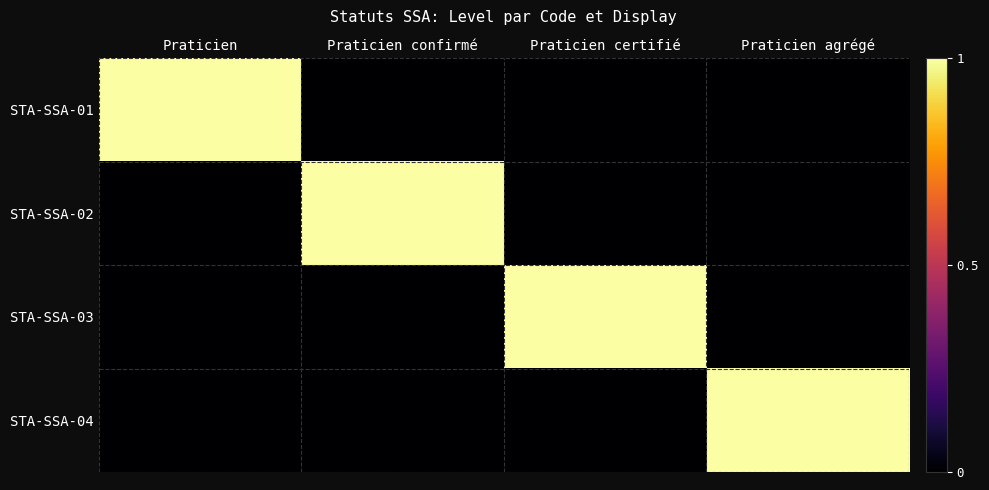

Reading right to left, transcribe all the data shown in this chart.

STA-SSA-01: Praticien agrégé=0	Praticien certifié=0	Praticien confirmé=0	Praticien=1
STA-SSA-02: Praticien agrégé=0	Praticien certifié=0	Praticien confirmé=1	Praticien=0
STA-SSA-03: Praticien agrégé=0	Praticien certifié=1	Praticien confirmé=0	Praticien=0
STA-SSA-04: Praticien agrégé=1	Praticien certifié=0	Praticien confirmé=0	Praticien=0